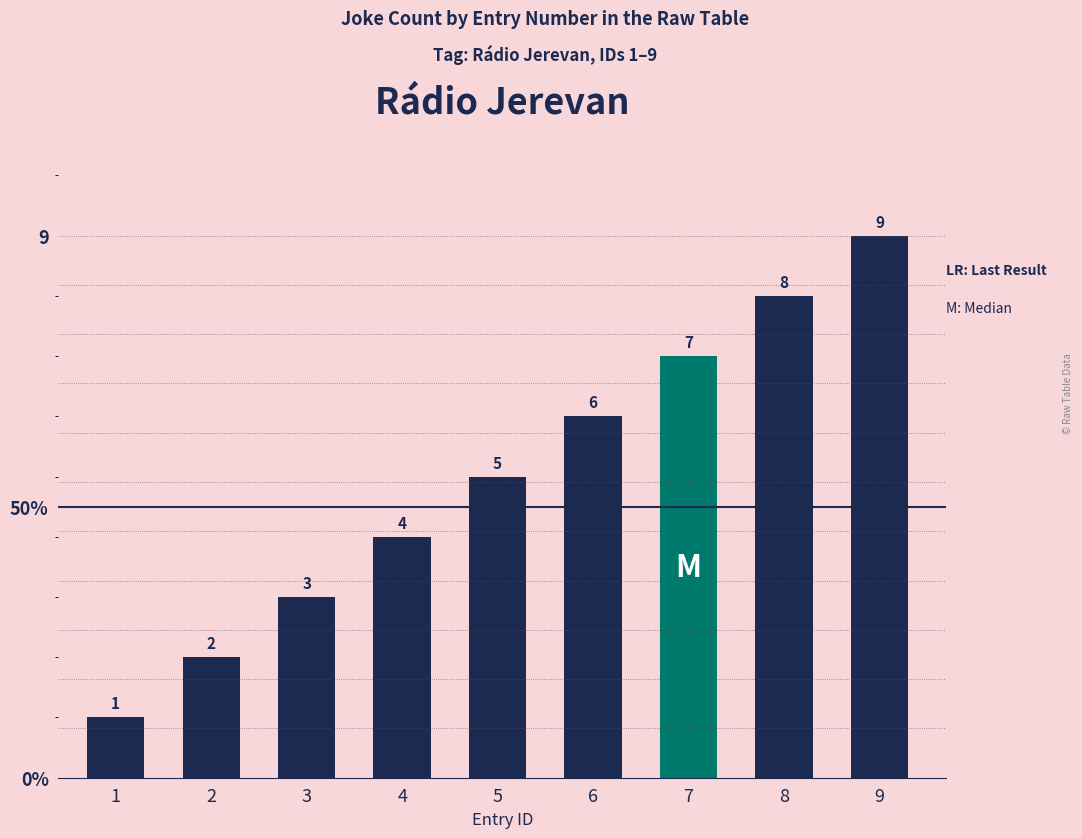

What is the minimum value shown in the chart?

1